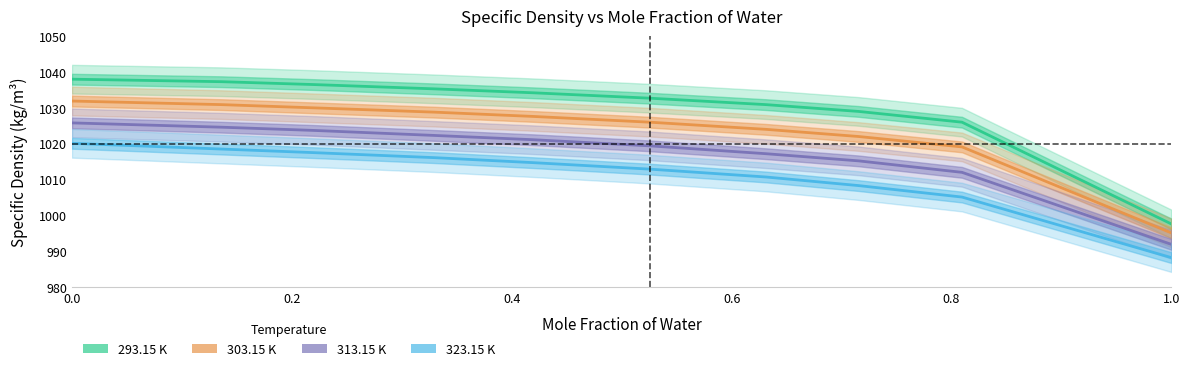

How many values in the 303.15 K series are below 1027?

5